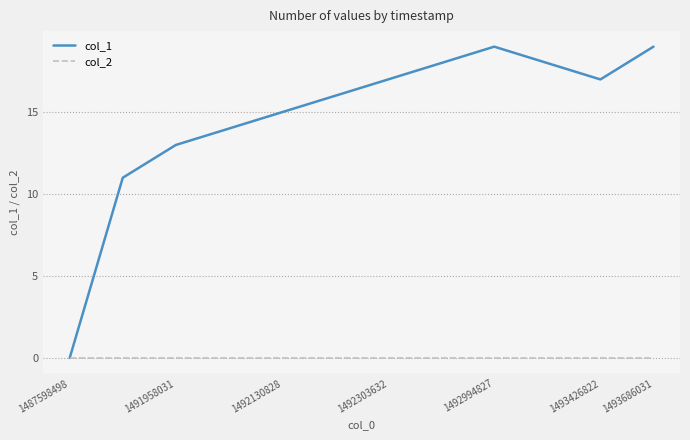

Rank the series by their maximum value, from lowest to highest.

col_2, col_1